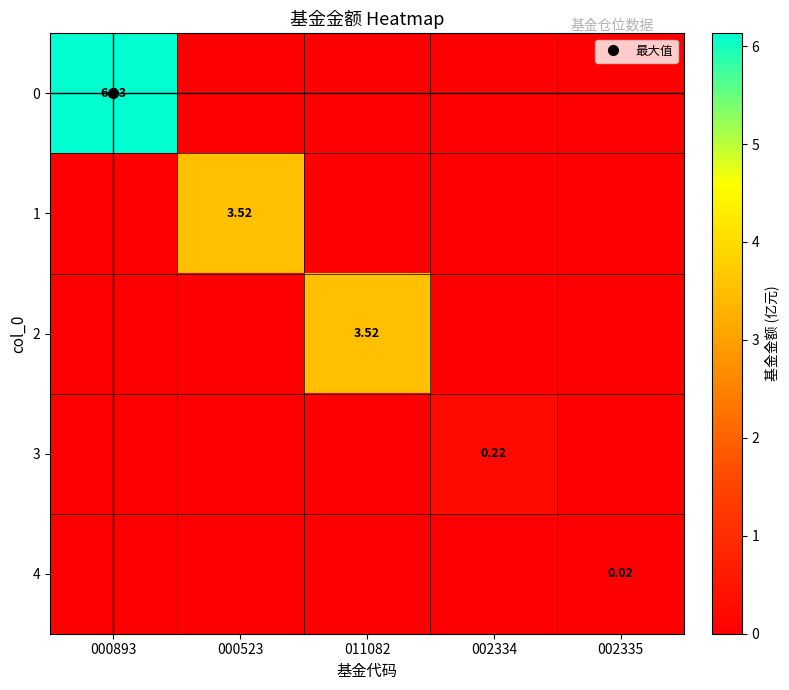

What is the average value of the 2 series?

0.7